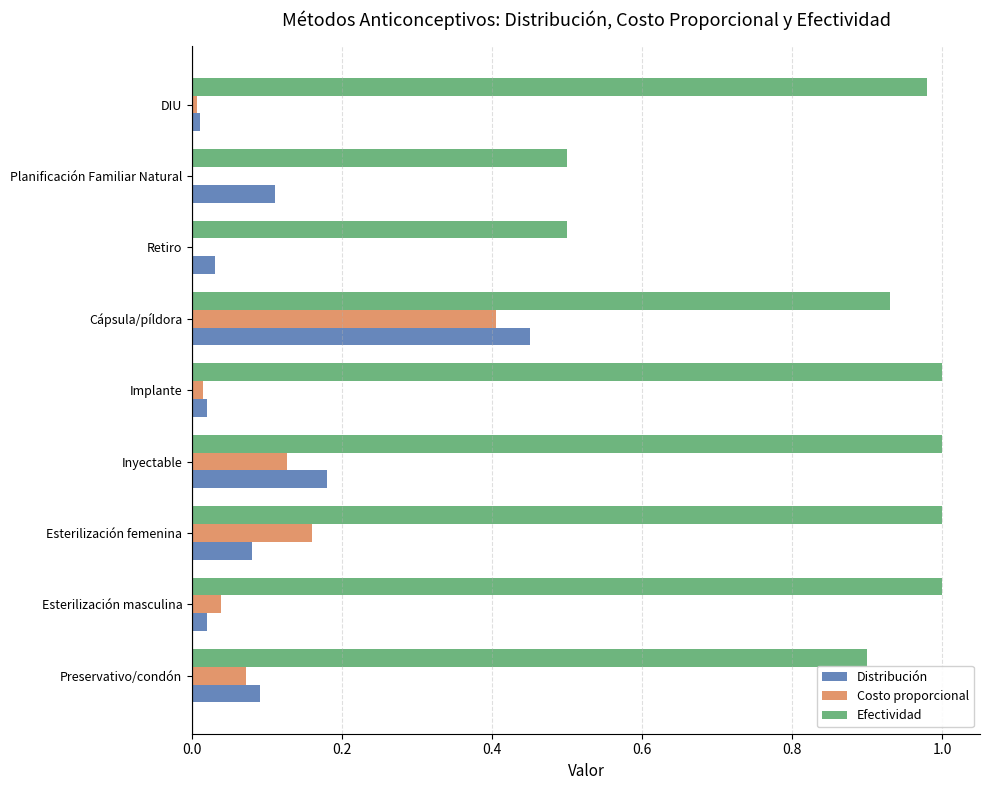

Which series has the largest range (max minus min)?

Efectividad